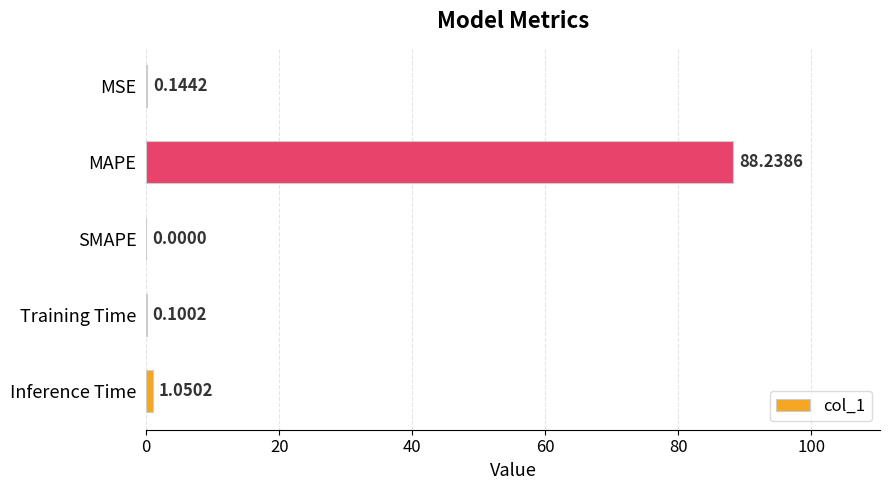

What is the greatest value displayed?

88.2